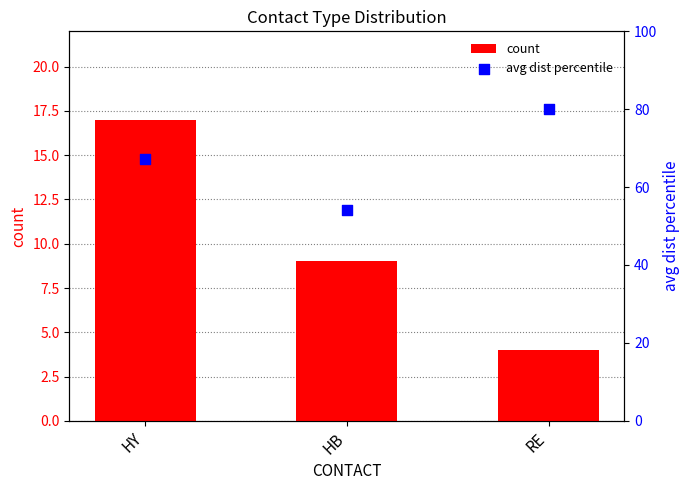

What are all the series names shown in the legend?

count, avg dist percentile